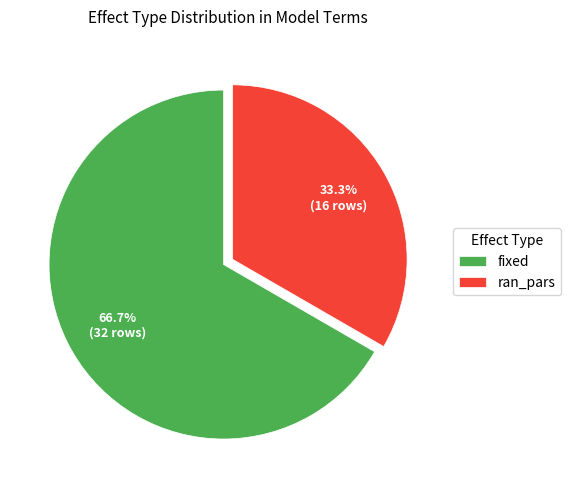

What is the largest slice in the pie chart?

fixed